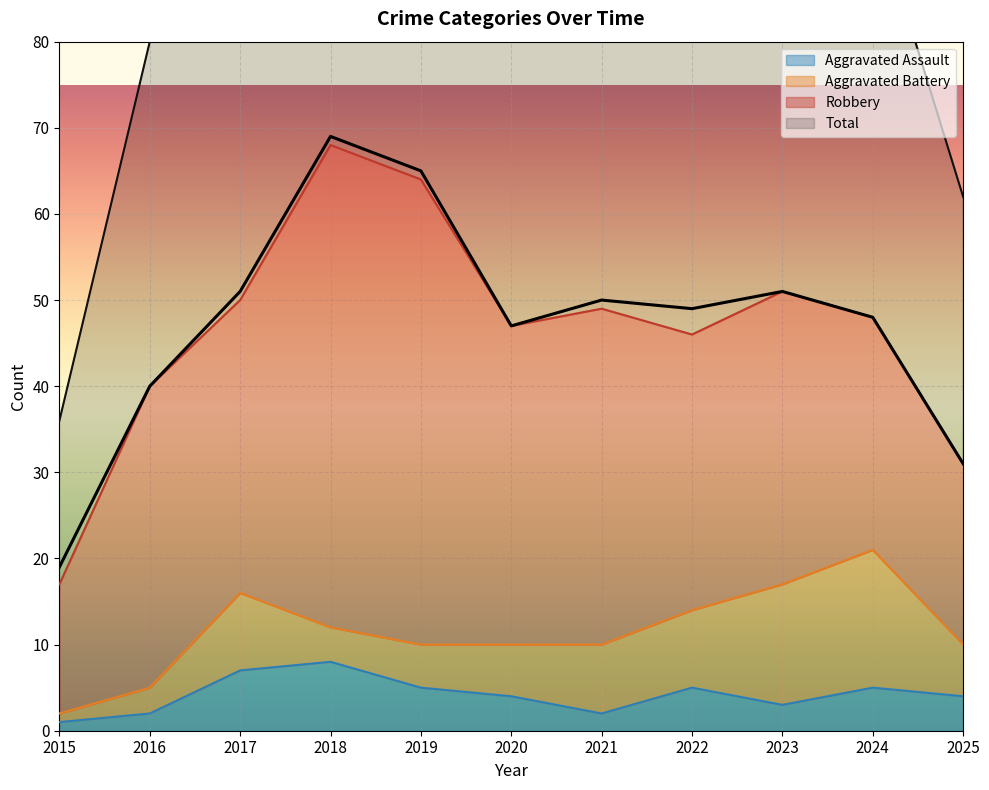

Is it true that Aggravated Assault equals 2 at 2021?

True